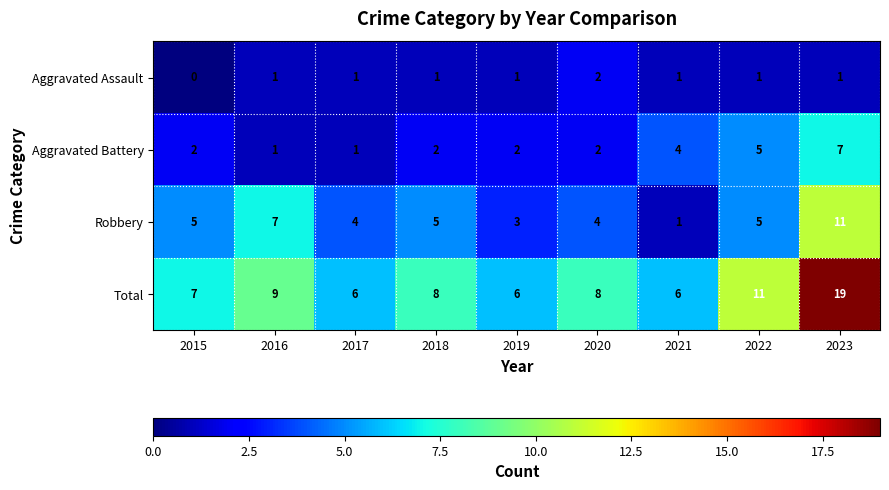

At how many categories does at least one series exceed 5?

9